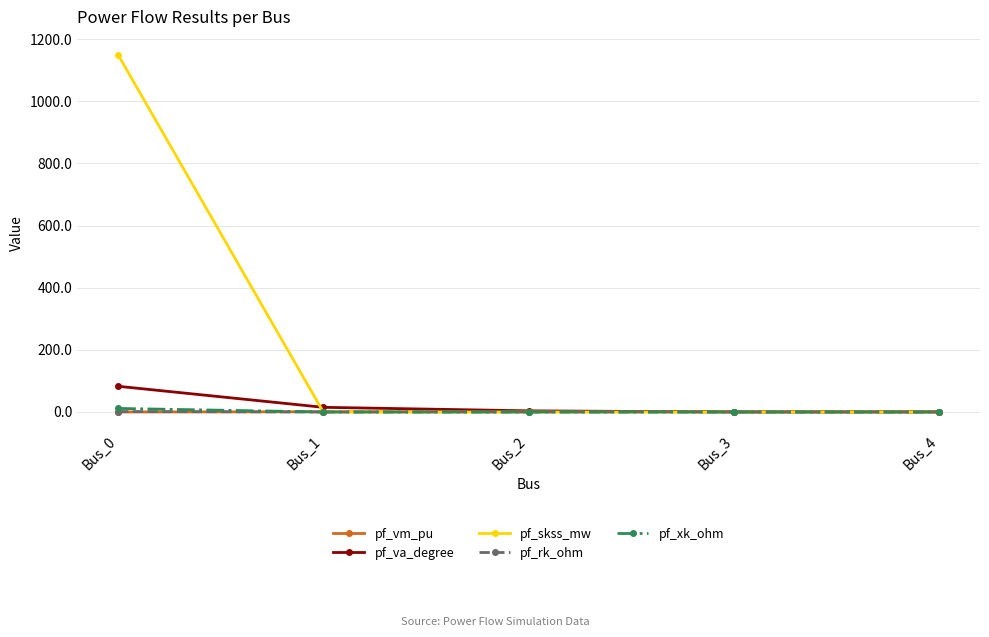

The pf_skss_mw series shows 1150.1 at Bus_0. True or false?

True